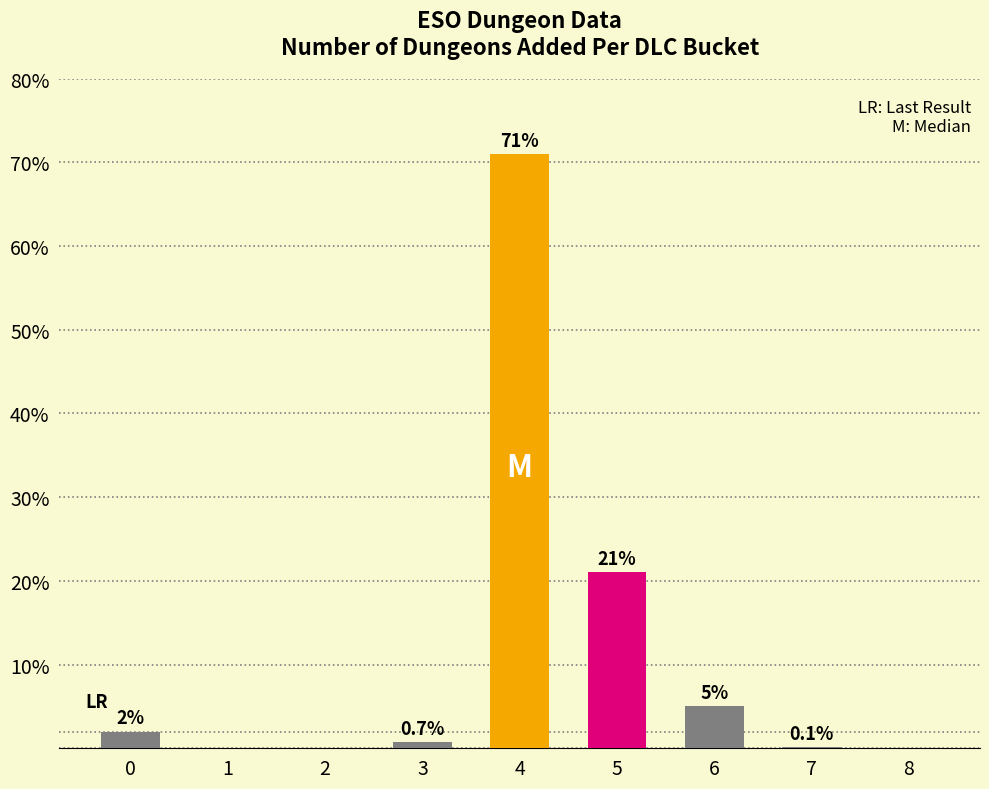

What is the approximate value at 3?

0.7